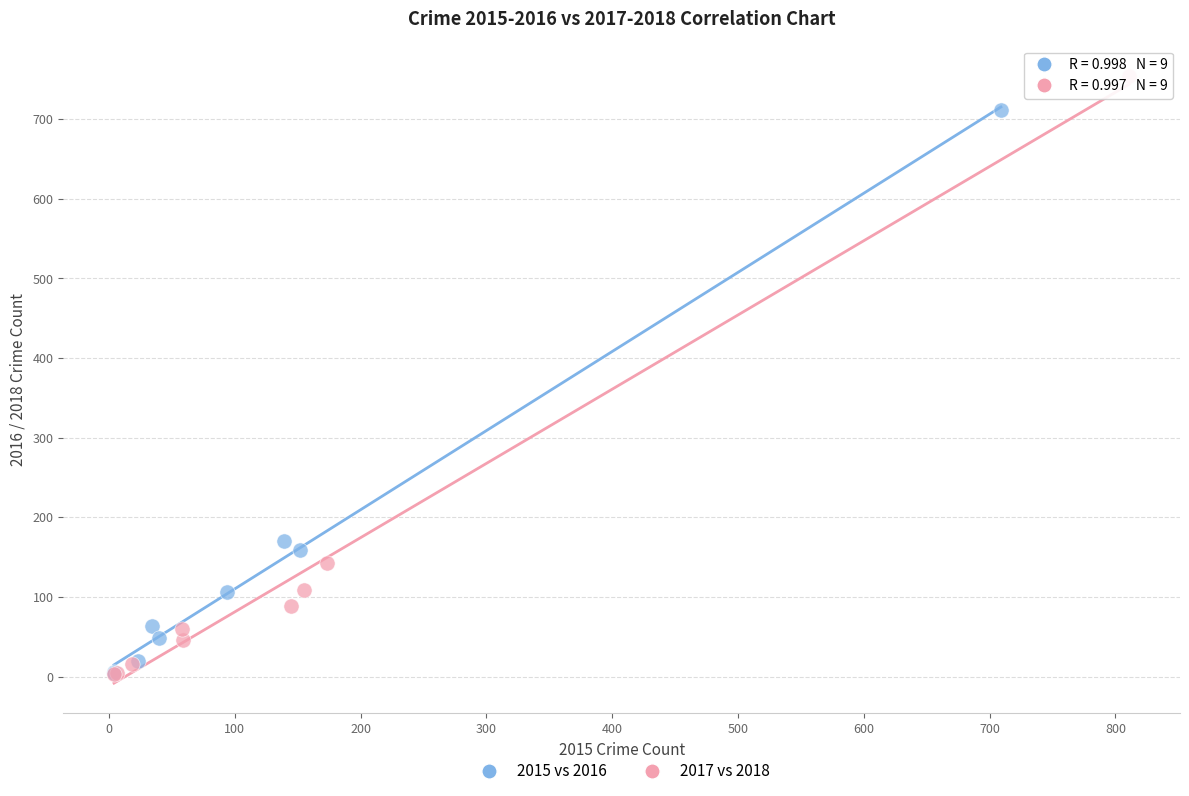

Which series has the largest Y range (max minus min)?

2017 vs 2018